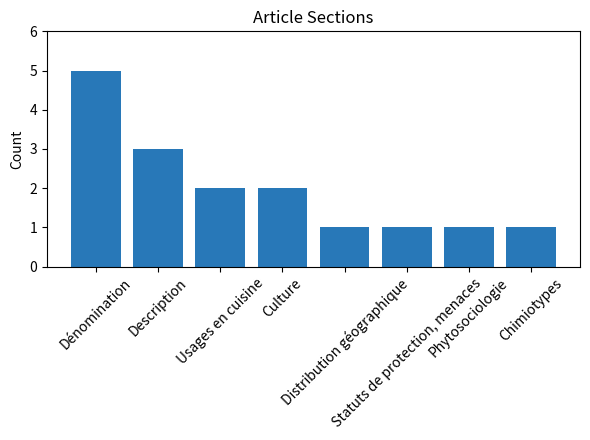

What is the maximum value shown in the chart?

5